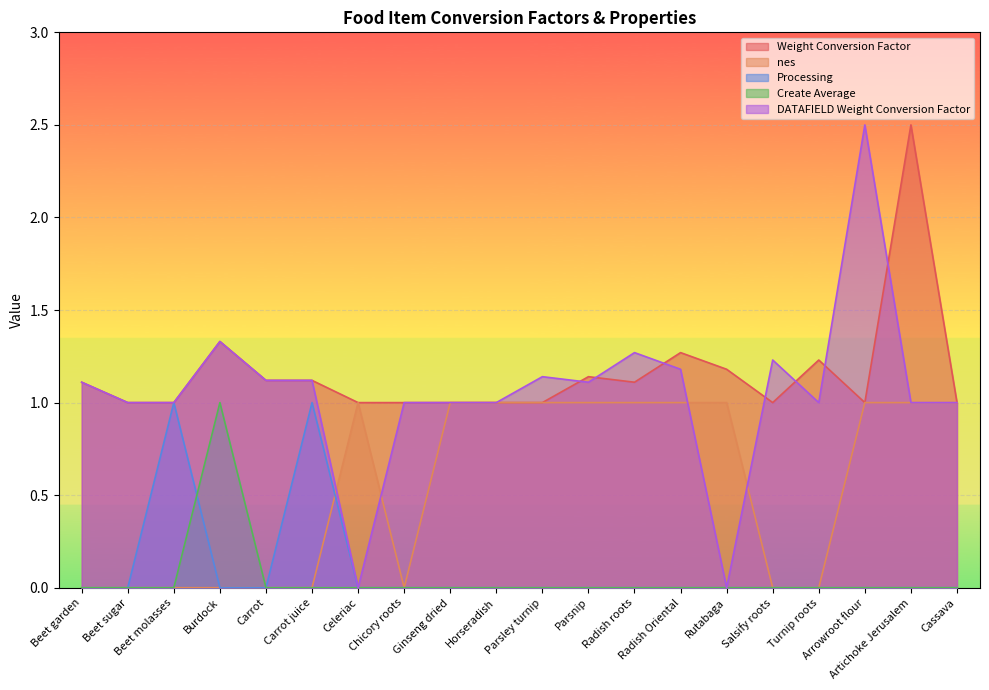

True or false: Create Average and nes intersect in this chart.

False